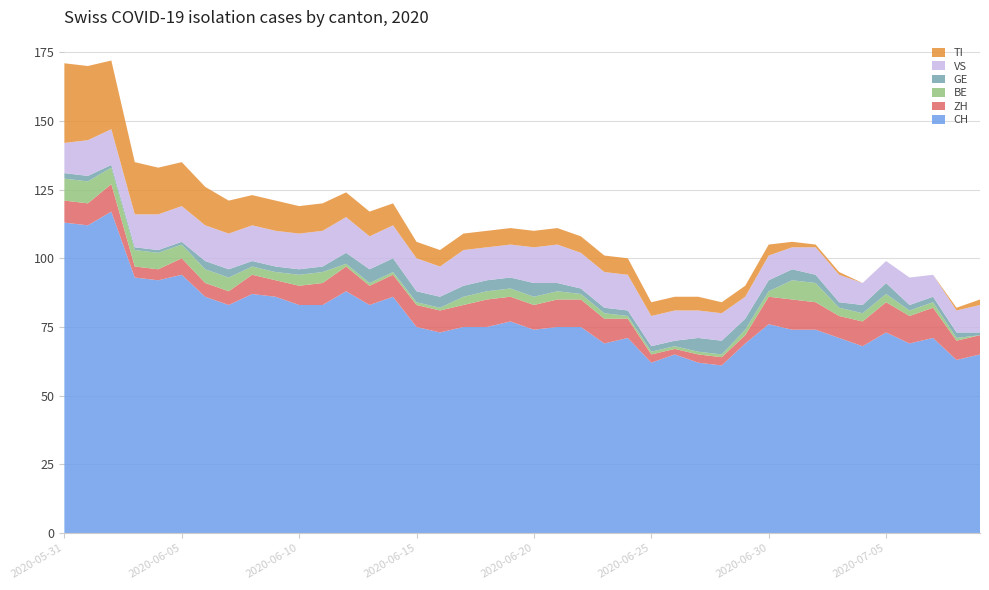

Reading left to right, list all the values displayed in this chart.

CH: 113	112	117	93	92	94	86	83	87	86	83	83	88	83	86	75	73	75	75	77	74	75	75	69	71	62	65	62	61	69	76	74	74	71	68	73	69	71	63	65
ZH: 8	8	10	4	4	6	5	5	7	6	7	8	9	7	8	8	8	8	10	9	9	10	10	9	7	3	2	3	3	3	10	11	10	8	9	11	10	11	7	7
BE: 8	8	6	6	6	5	5	5	3	3	4	4	1	1	1	1	1	3	3	3	3	3	2	2	1	1	1	1	1	2	2	7	7	3	3	3	2	2	1	0
GE: 2	2	1	1	1	1	3	3	2	2	2	2	4	5	5	4	4	4	4	4	5	3	2	2	2	2	2	5	5	4	4	4	3	2	3	4	2	2	2	1
VS: 11	13	13	12	13	13	13	13	13	13	13	13	13	12	12	12	11	13	12	12	13	14	13	13	13	11	11	10	10	8	9	8	10	10	8	8	10	8	8	10
TI: 29	27	25	19	17	16	14	12	11	11	10	10	9	9	8	6	6	6	6	6	6	6	6	6	6	5	5	5	4	4	4	2	1	1	0	0	0	0	1	2